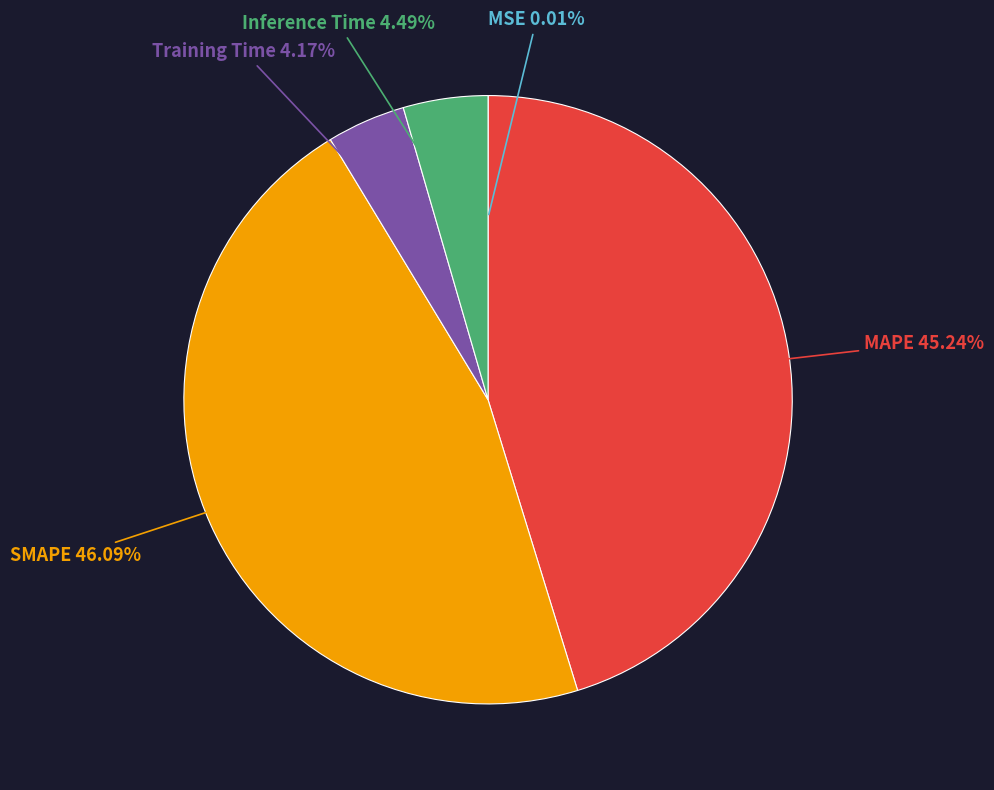

The MAPE slice represents 45% of the pie. True or false?

True